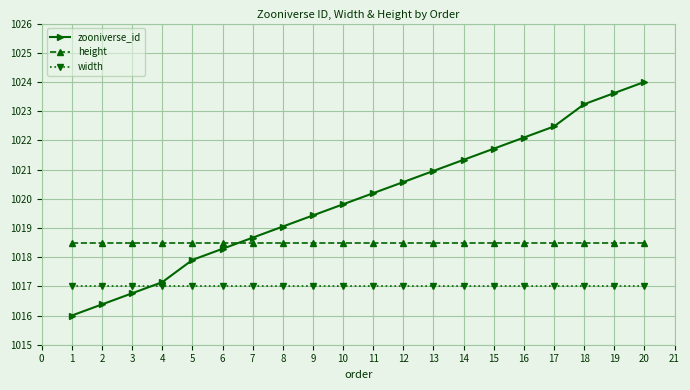

Which series has the widest spread of values?

zooniverse_id